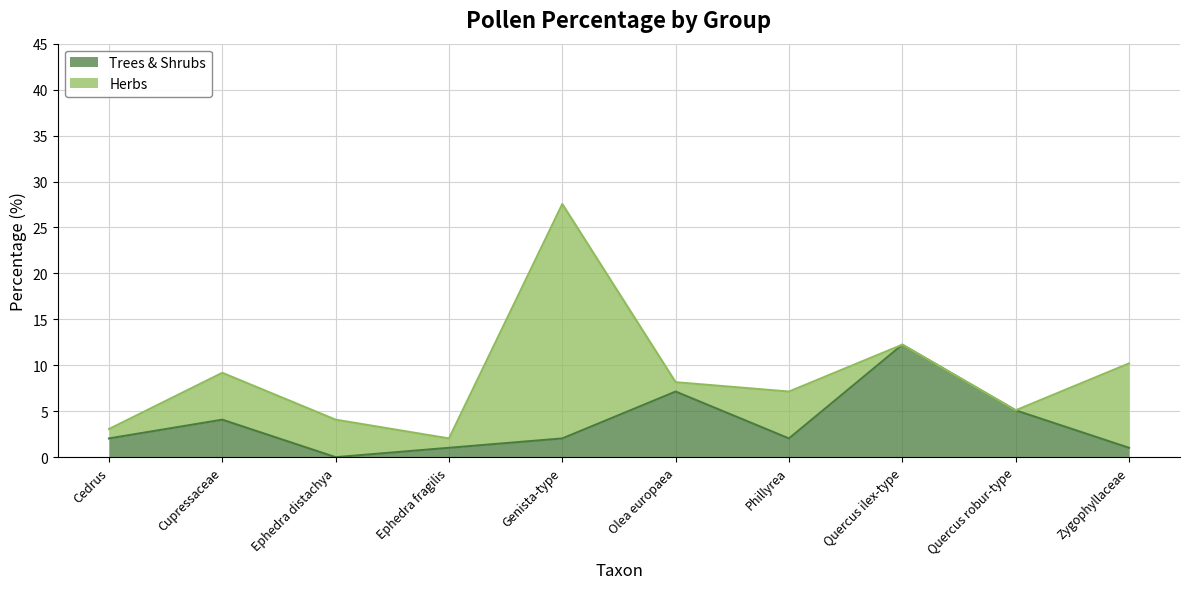

Approximately how many times larger is the value at Quercus robur-type compared to Cupressaceae?

1.2